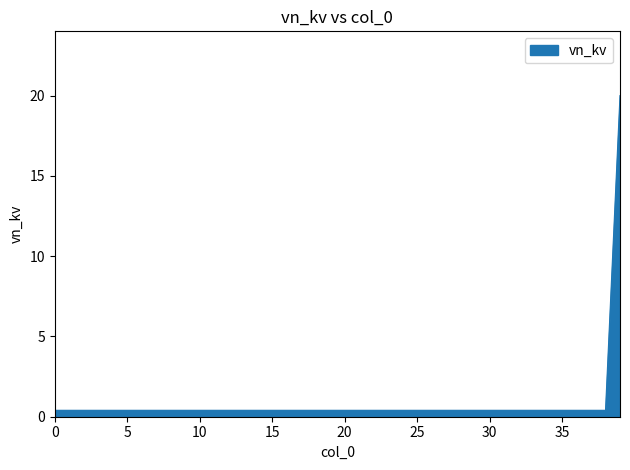

What is the maximum value shown in the chart?

20.0